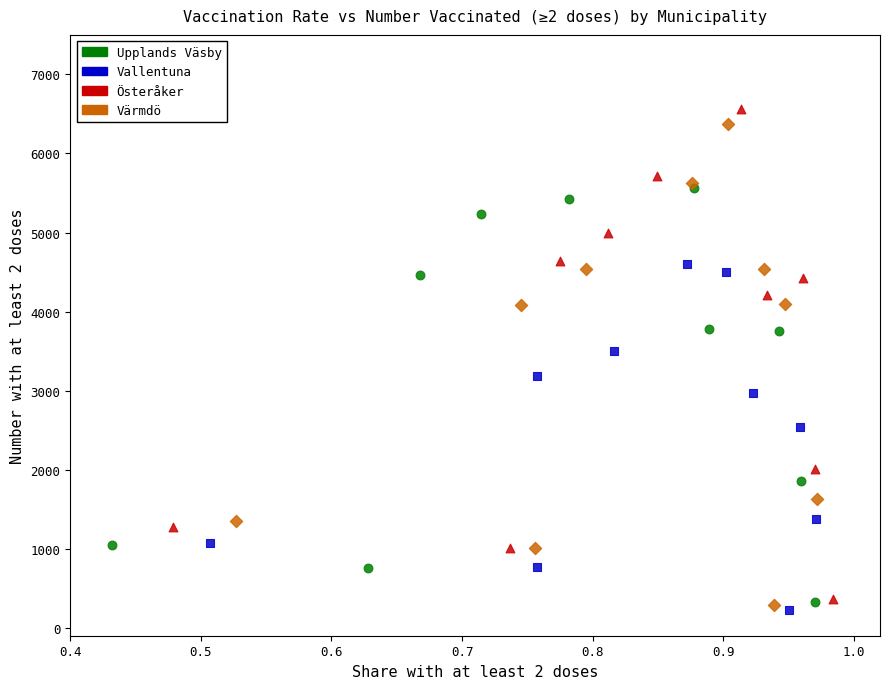

Which series contains the highest Y value?

Österåker